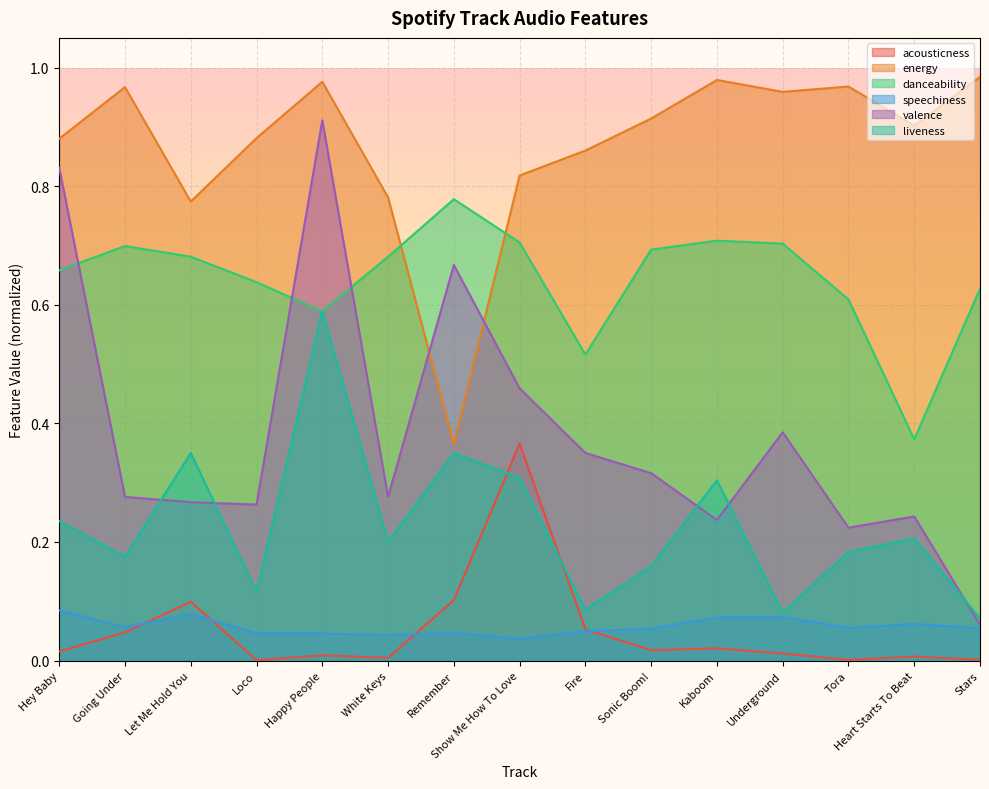

List the labels in order of valence value, smallest first.

Stars, Tora, Kaboom, Heart Starts To Beat, Loco, Let Me Hold You, Going Under, White Keys, Sonic Boom!, Fire, Underground, Show Me How To Love, Remember, Hey Baby, Happy People